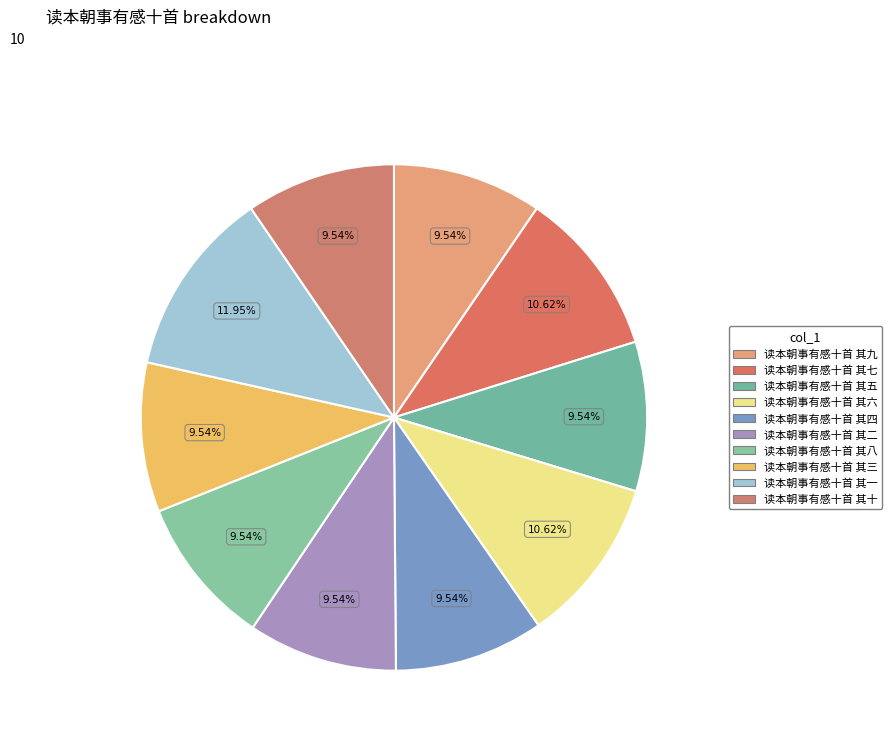

To the nearest percent, what percentage of the pie is 读本朝事有感十首 其七?

11%